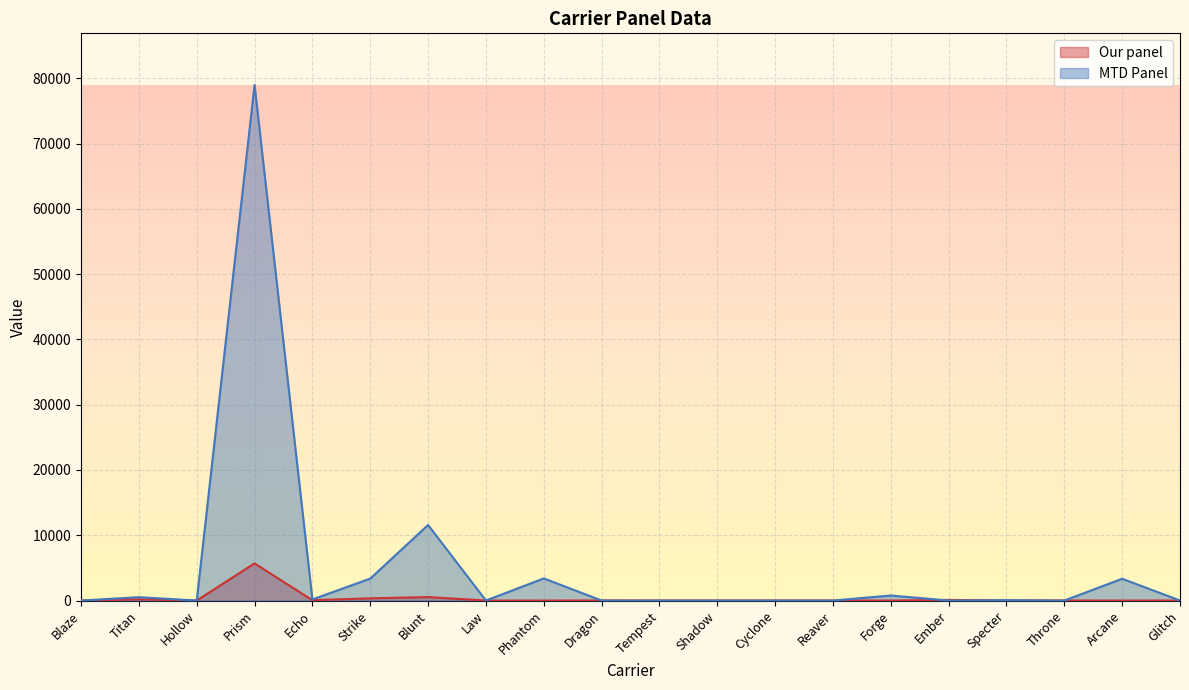

What is the label of the 10th point from the right?

Tempest